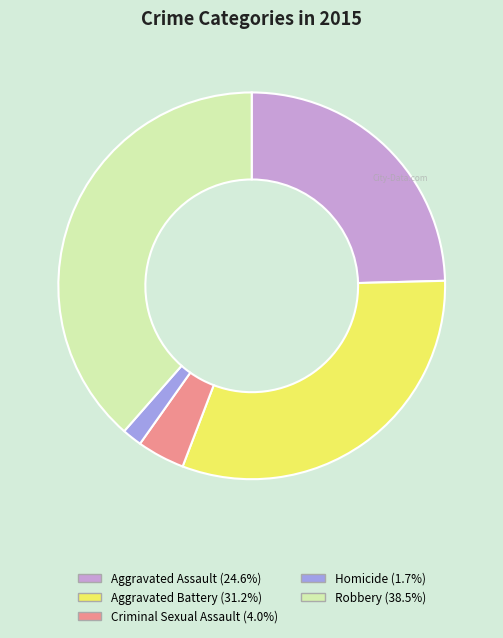

How many slices are in this pie chart?

5